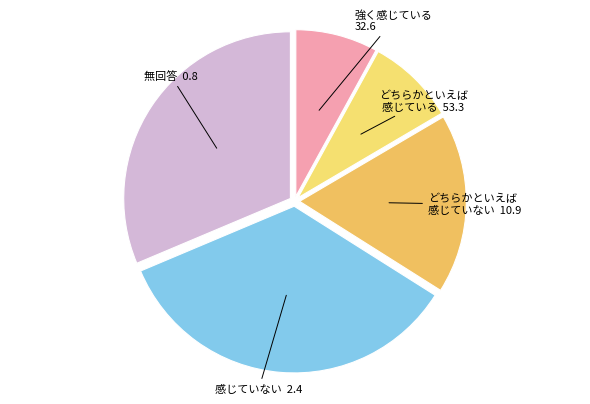

Does 強く感じている 32.6 represent more than half of the total?

No